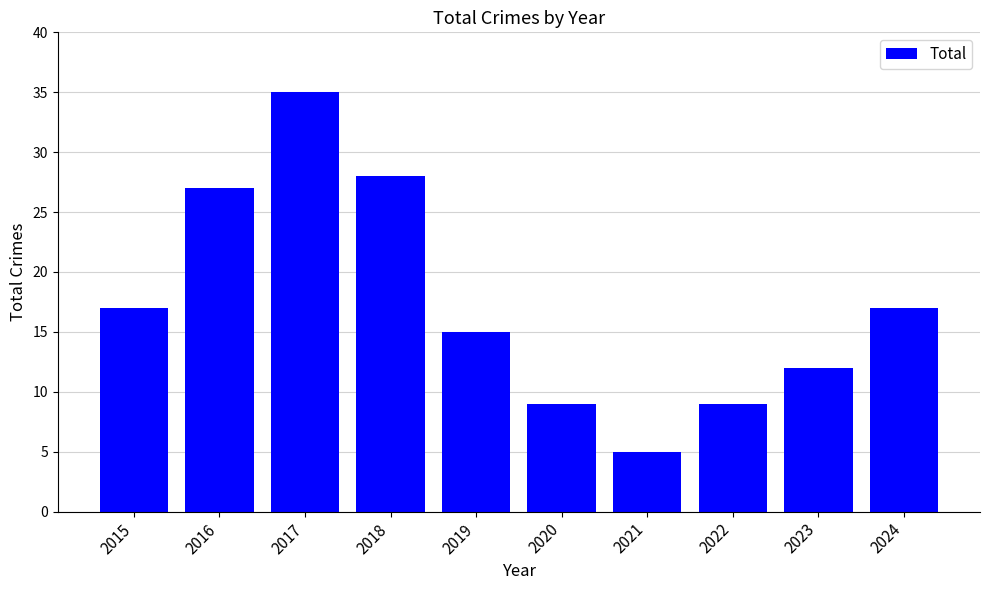

What value does the data have at 2019?

15